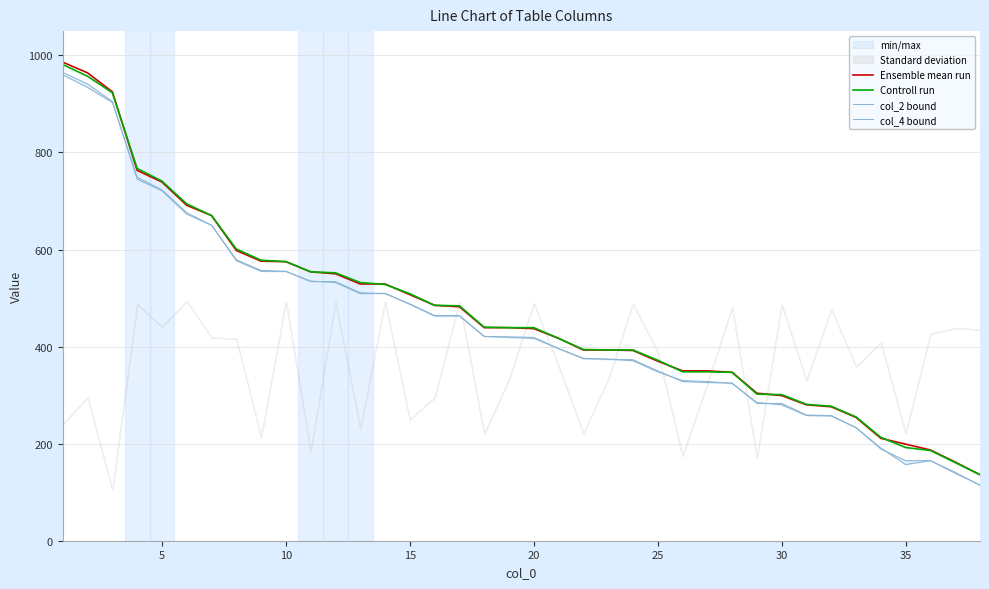

What are all the series names shown in the legend?

Ensemble mean run, Controll run, col_2 bound, col_4 bound